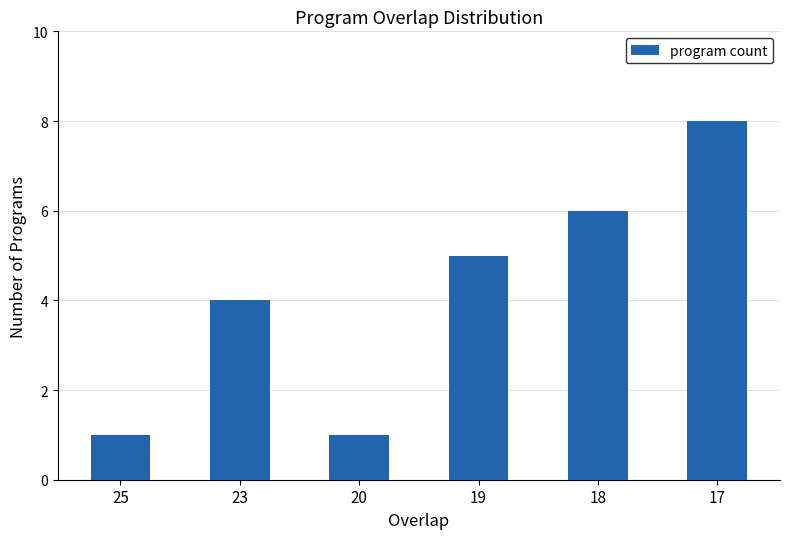

The value at 23 is 2. True or false?

False